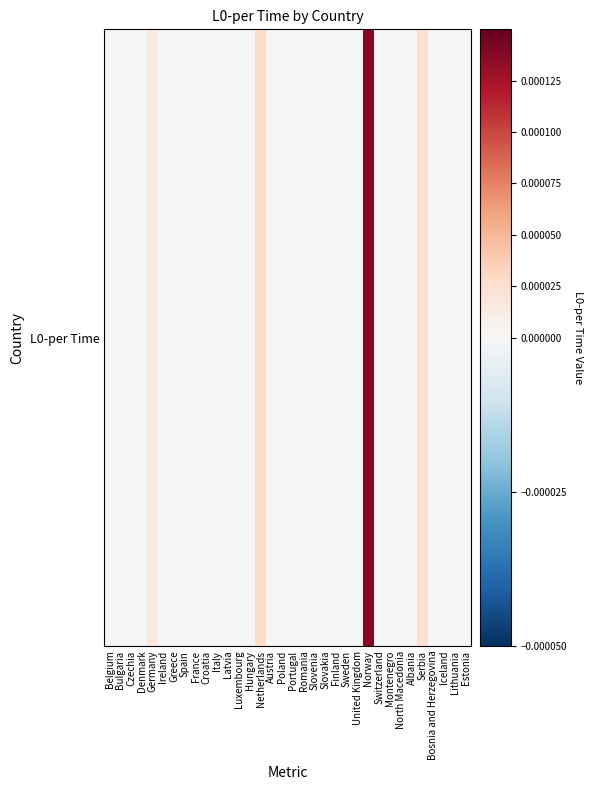

Rank the categories by value from lowest to highest.

Bulgaria, Ireland, Greece, Italy, Latvia, Luxembourg, Austria, Poland, Portugal, Slovenia, Slovakia, Finland, Sweden, Switzerland, Montenegro, North Macedonia, Albania, Bosnia and Herzegovina, Iceland, Lithuania, Estonia, Croatia, Romania, United Kingdom, Hungary, Spain, Denmark, Czechia, France, Belgium, Germany, Serbia, Netherlands, Norway